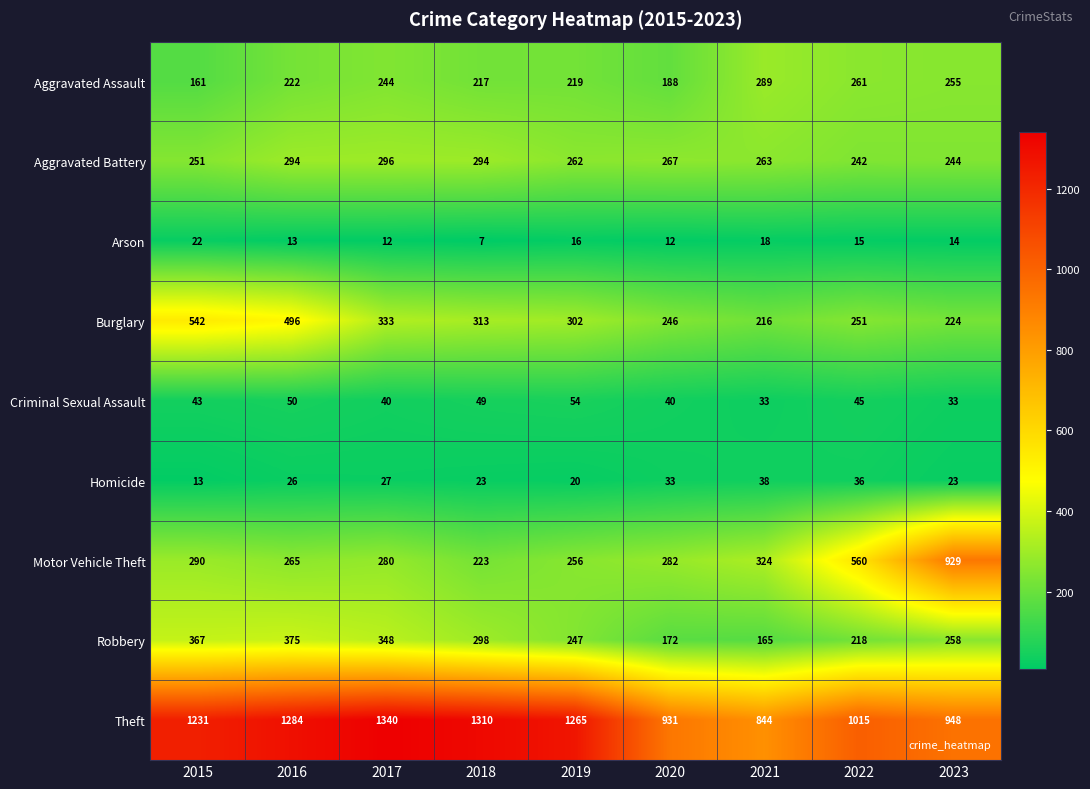

How many data points does each series have?

9